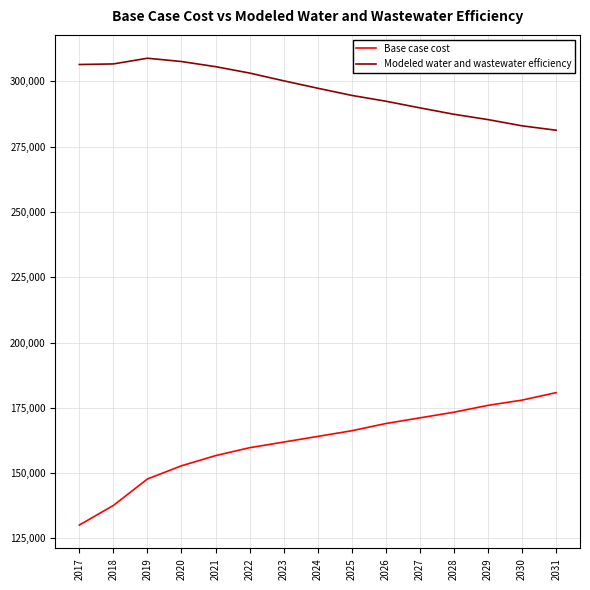

True or false: Modeled water and wastewater efficiency and Base case cost cross at least once.

False